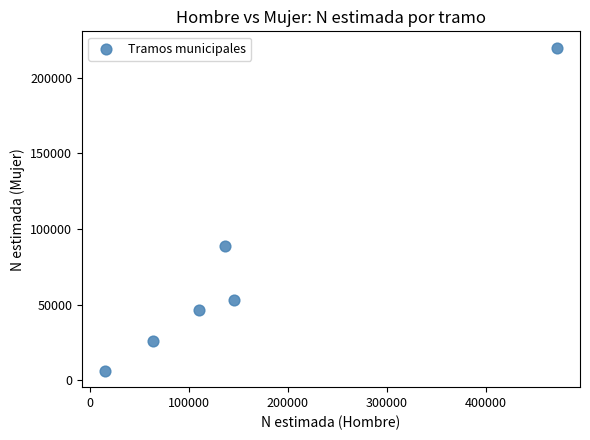

What is the average X value?

157435